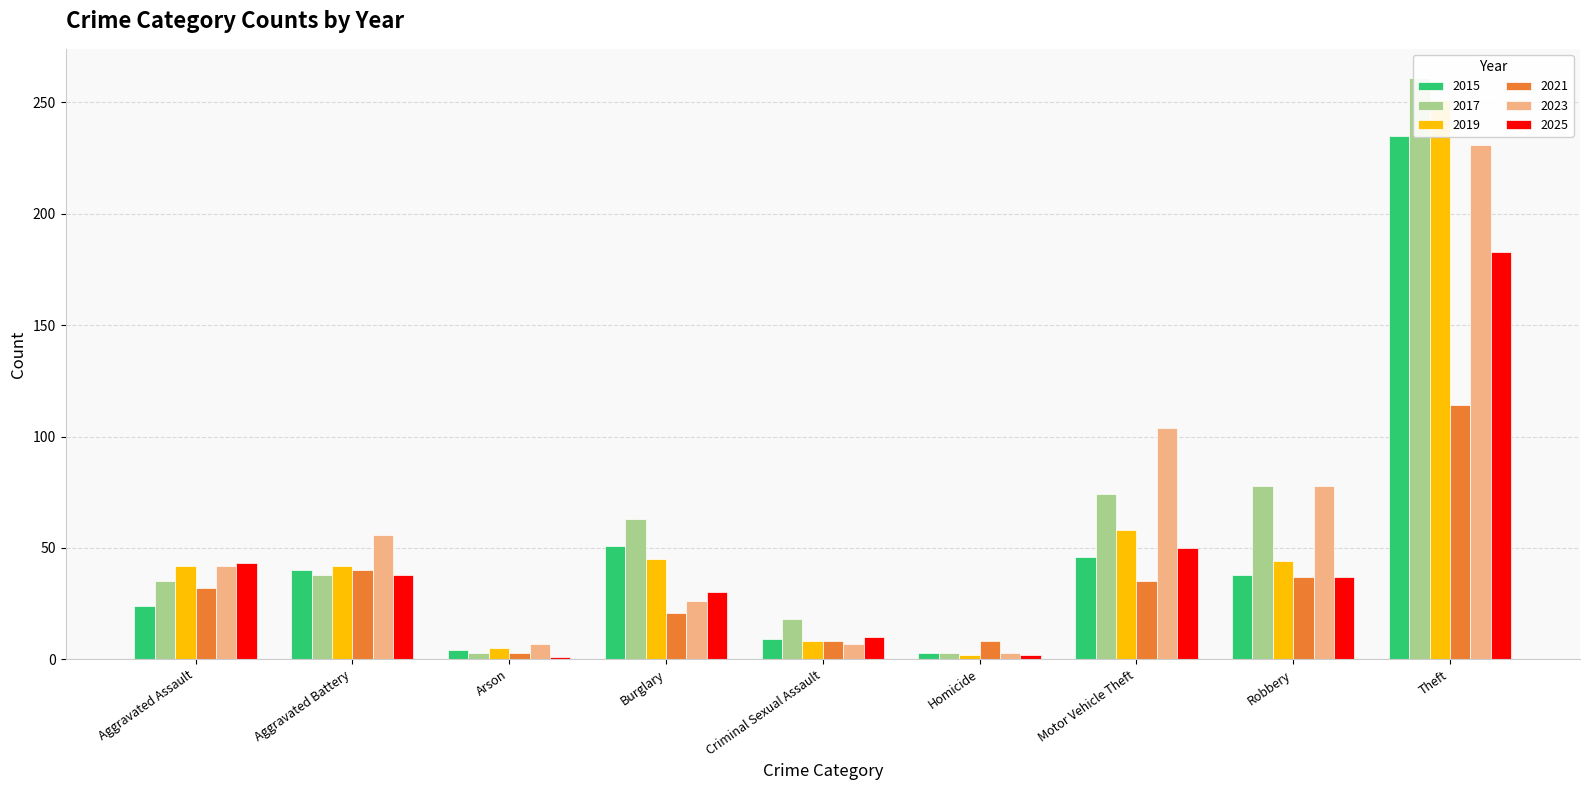

What is the label of the 9th bar from the left?

Theft